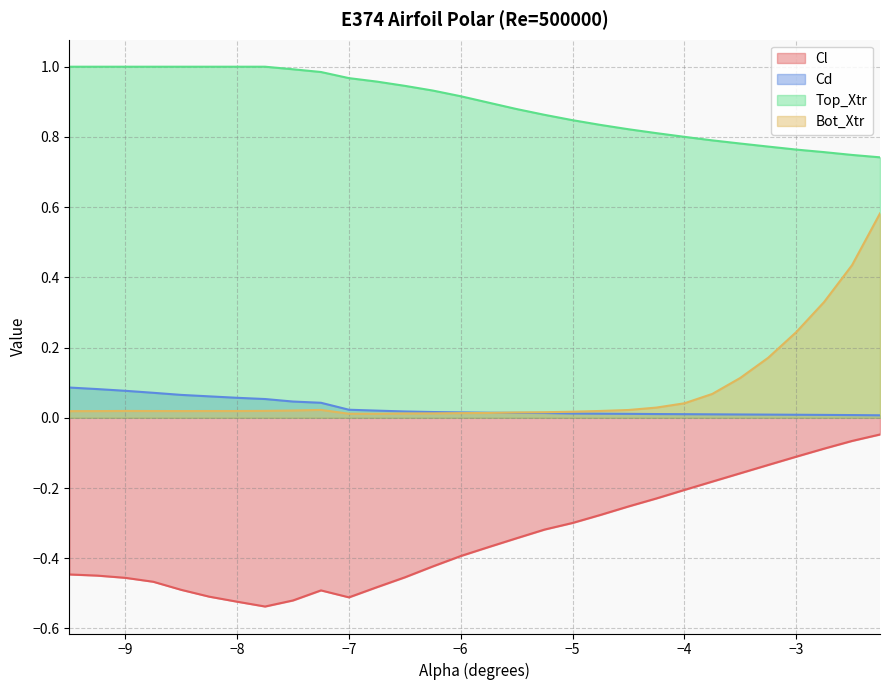

Is the value of Cd at -4.75 greater than the value of Top_Xtr at -5.5?

No